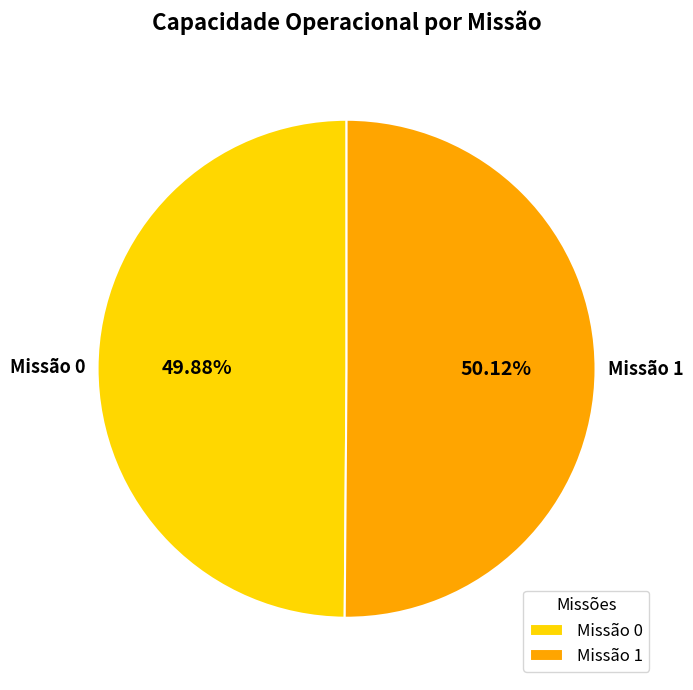

What is the ratio of the value at Missão 1 to the value at Missão 0?

1.0